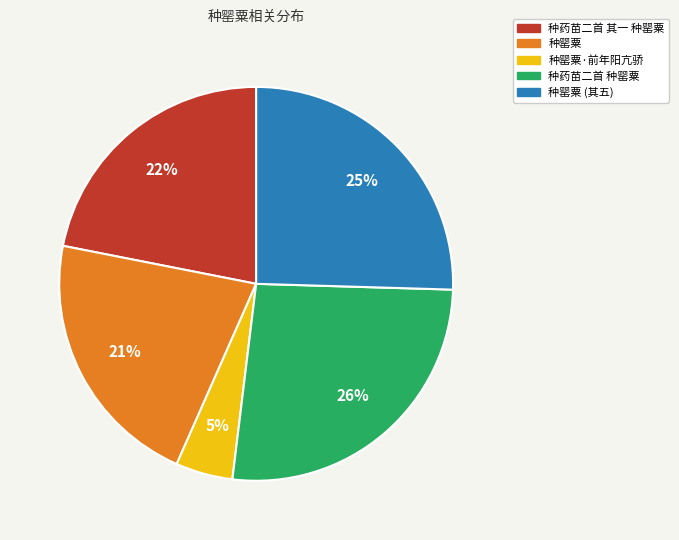

Is it true that 种药苗二首 种罂粟 is 26% of the pie?

True